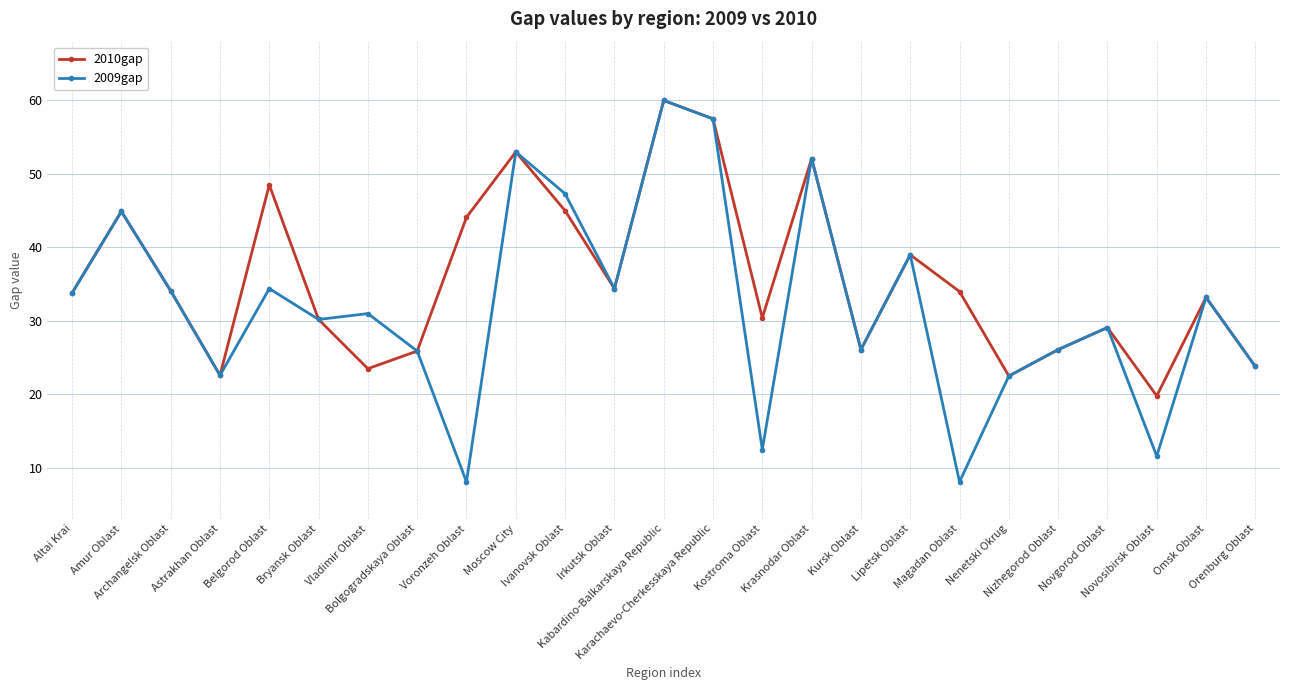

Which series has the widest spread of values?

2009gap